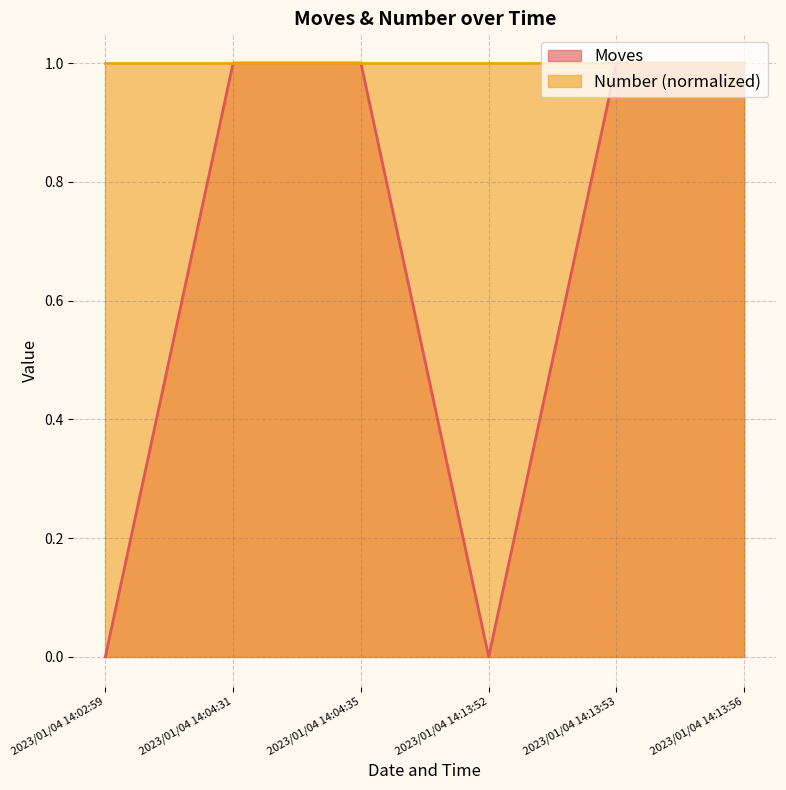

How many points are lower than both their immediate neighbors (excluding endpoints)?

1